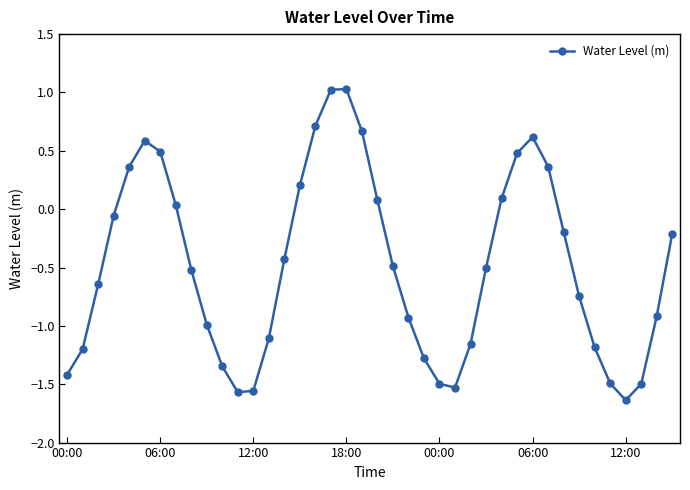

True or false: the data has more than 0 interior local peaks.

True